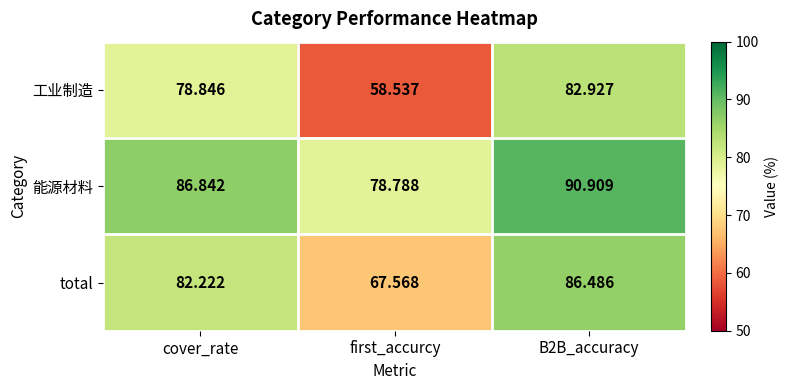

List the series in order of their peak value, lowest first.

工业制造, total, 能源材料